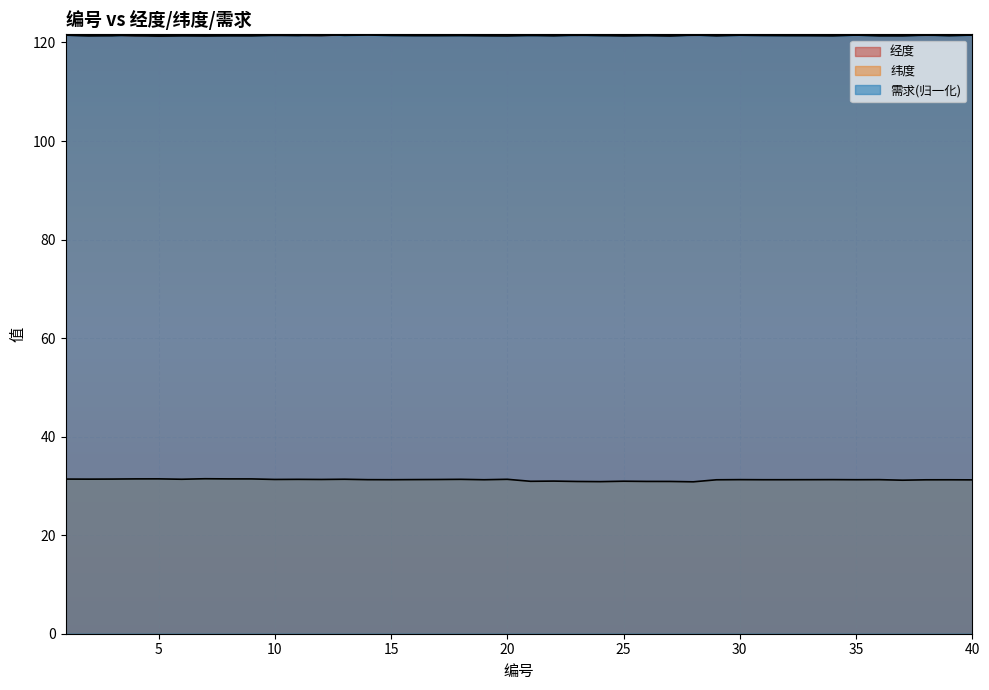

Count the number of categories in the chart.

40